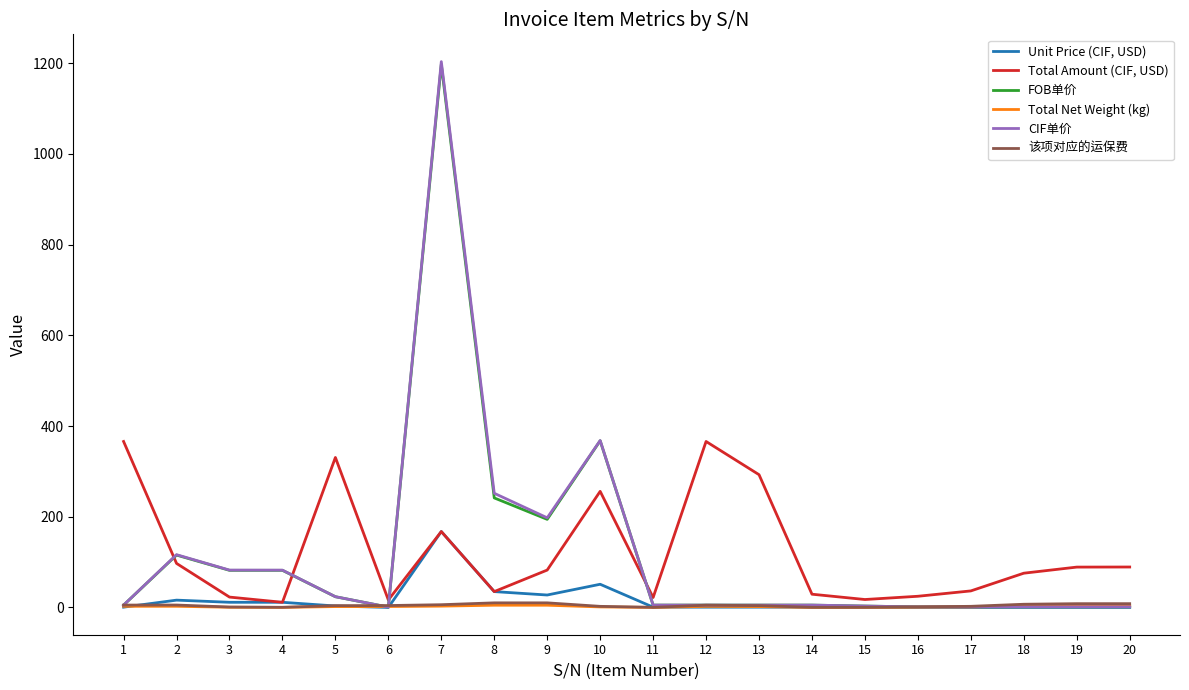

The value of Total Amount (CIF, USD) at 8 is 35.0. True or false?

True